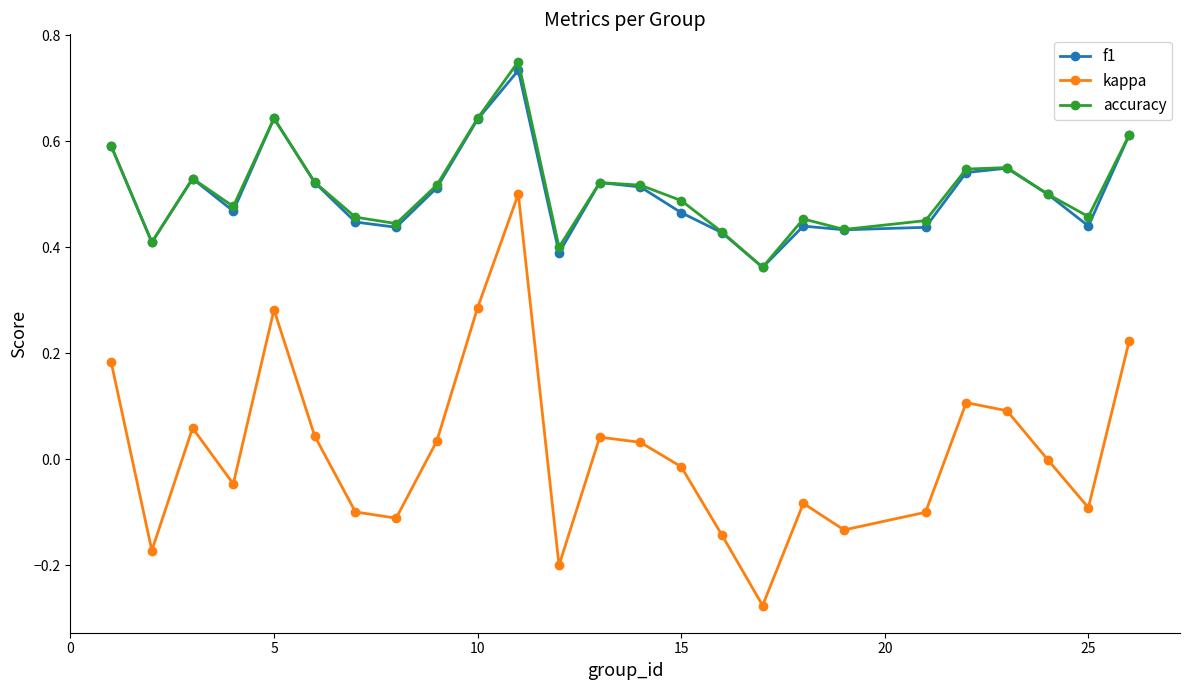

In kappa, how many points are higher than both neighbors (excluding endpoints)?

6